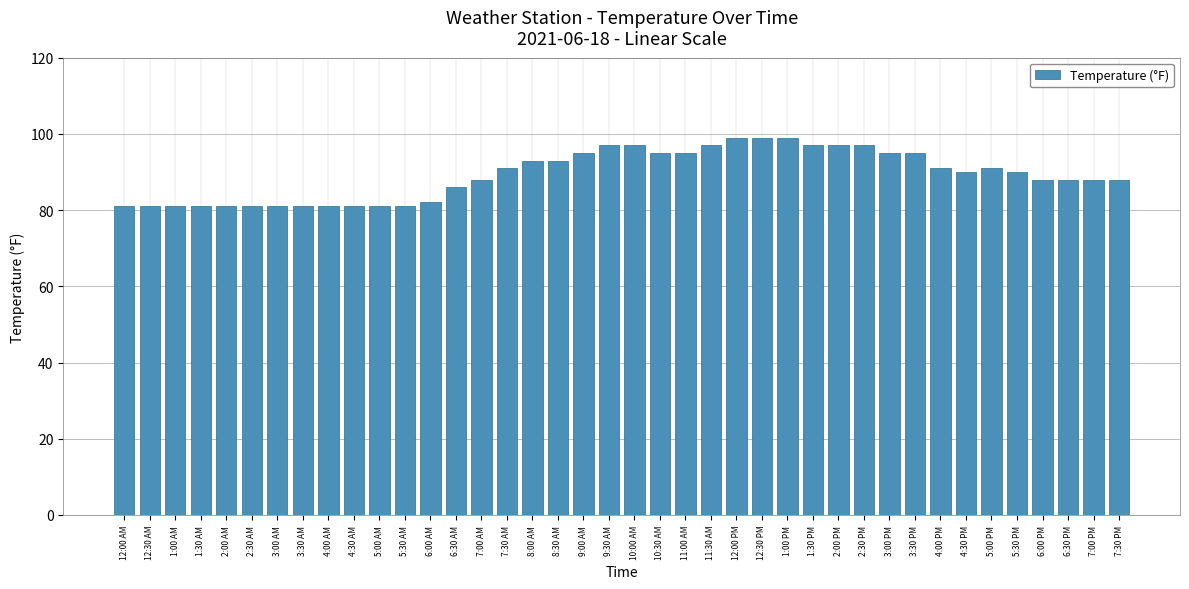

What is the sum of the values at 5:30 PM and 12:30 AM?

171